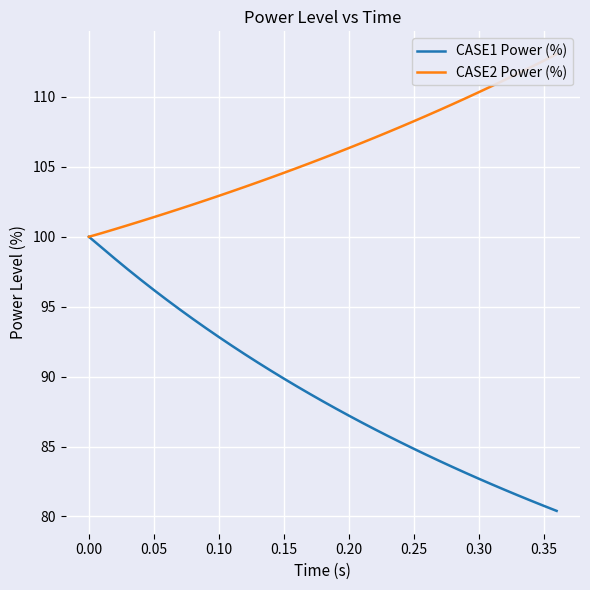

True or false: CASE2 Power (%) and CASE1 Power (%) cross at least once.

False